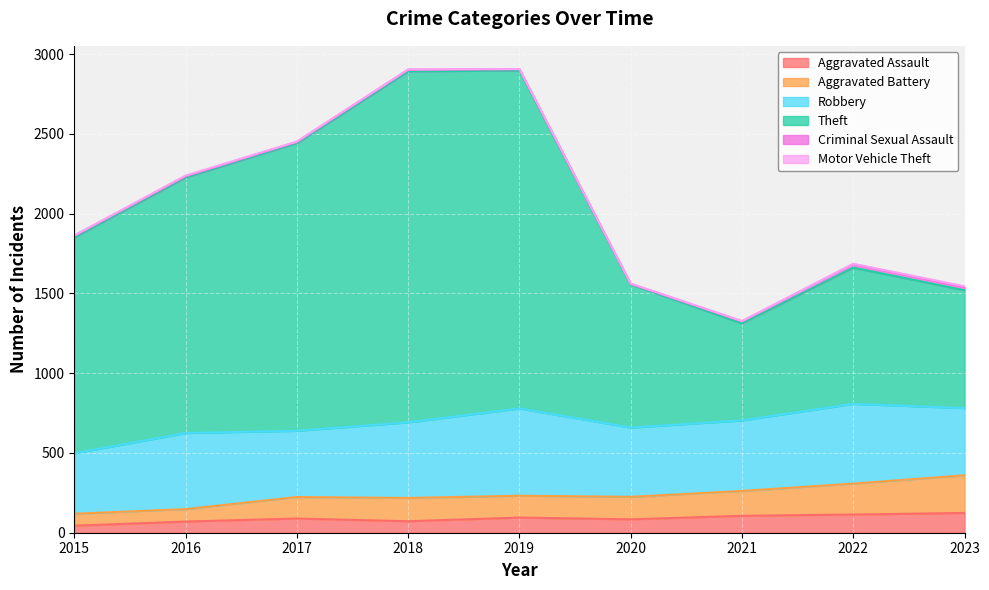

At which category does Aggravated Assault reach its first local peak?

2017